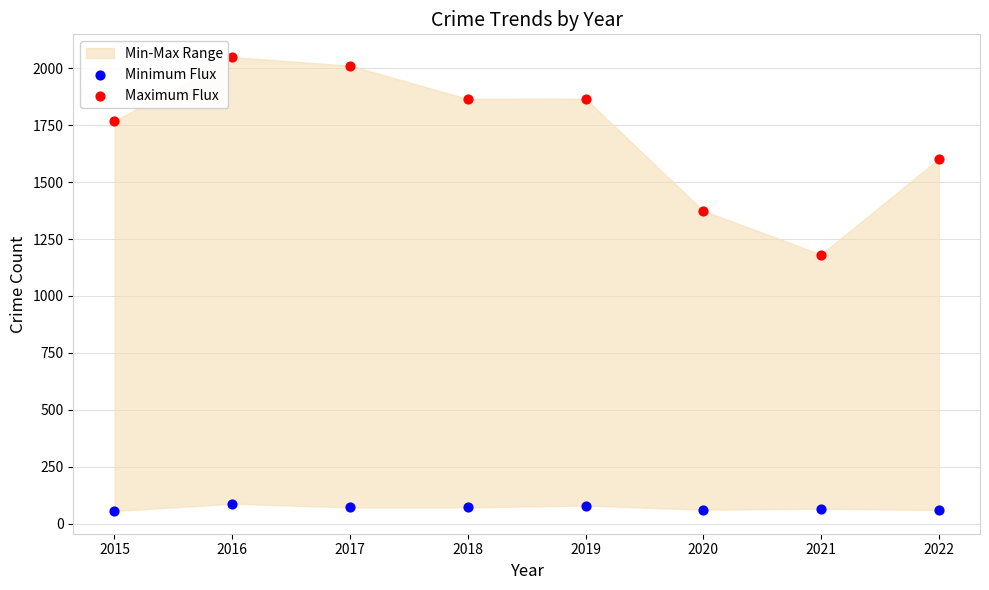

Which series has the widest spread of Y values?

Maximum Flux